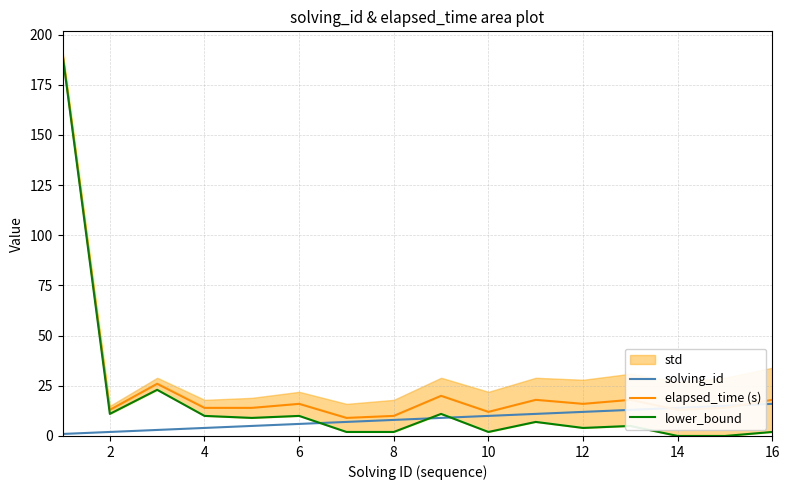

Is the value of elapsed_time (s) at 8 greater than the value of solving_id at 4?

Yes